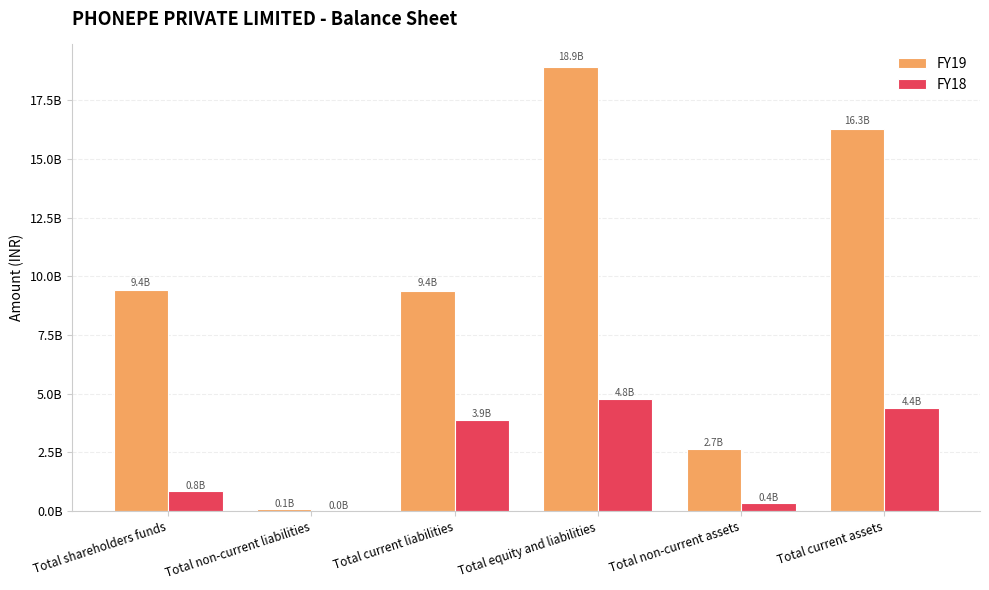

What is the maximum value for FY19?

18924530000